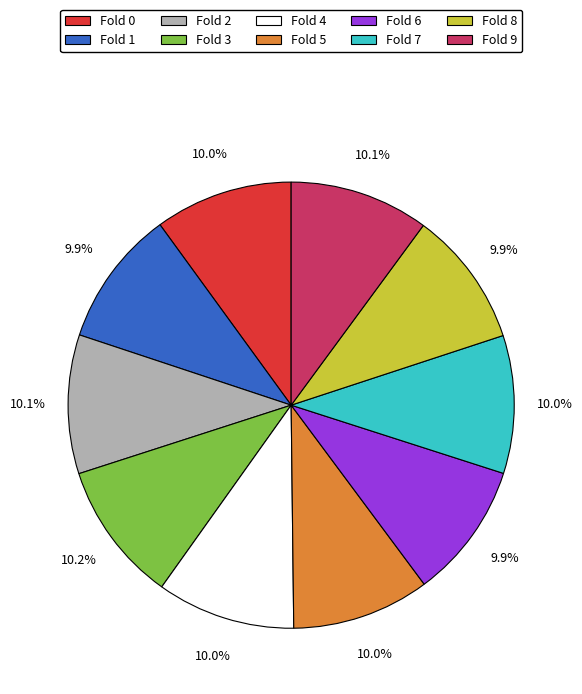

Is there a majority slice in this chart?

No